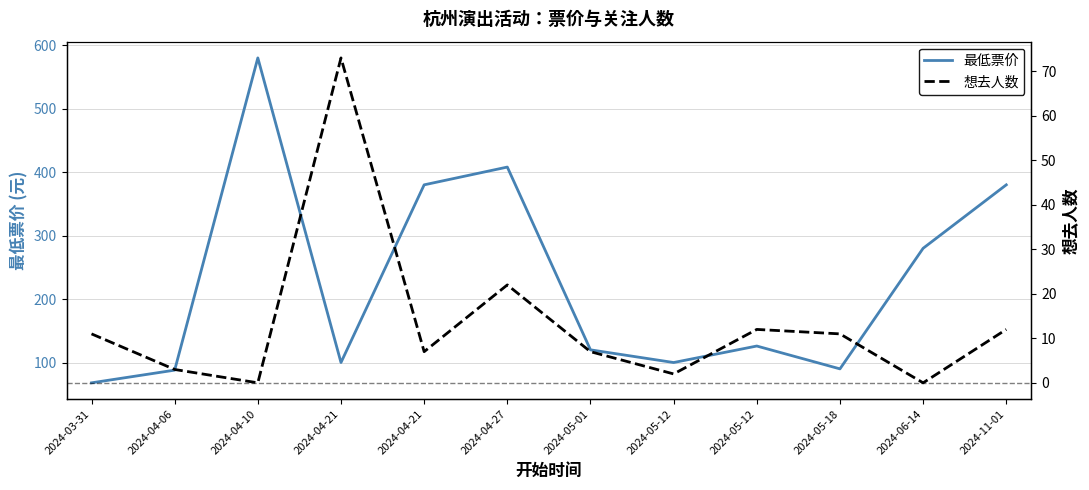

How many lines are shown in the chart?

2